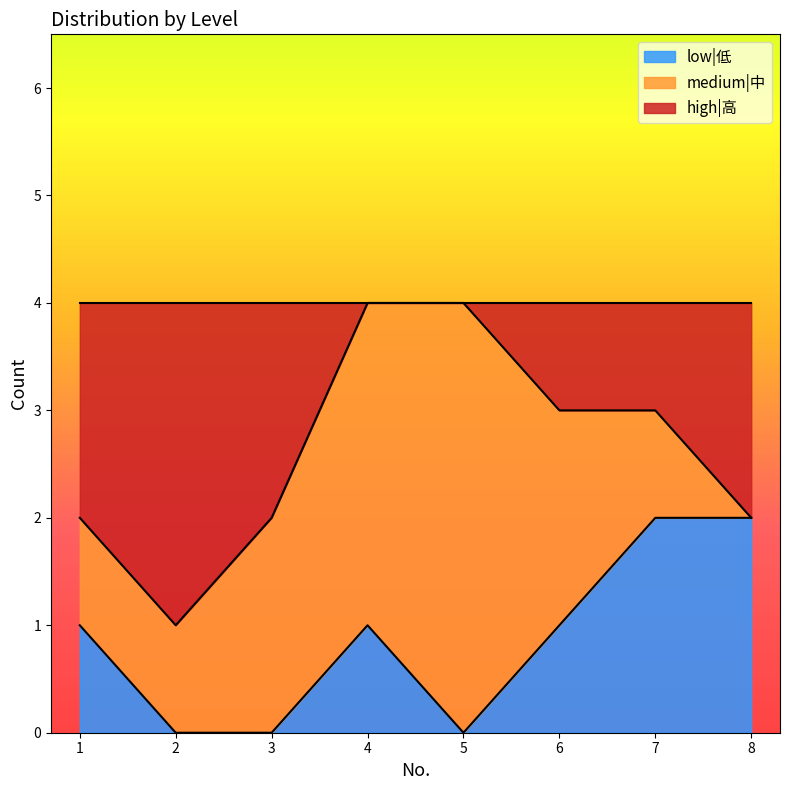

The value of low|低 at 1 is 1. True or false?

True